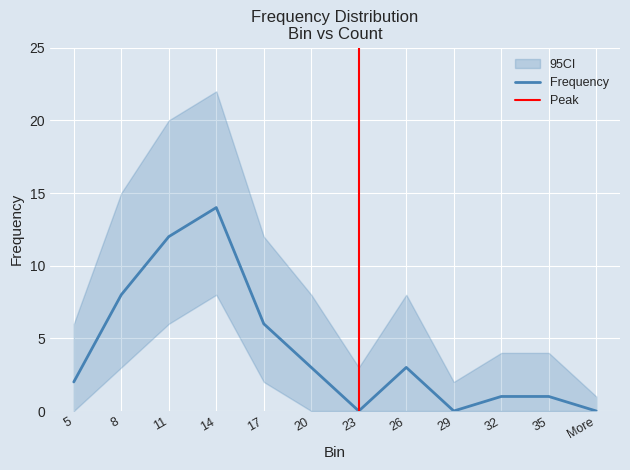

Reading left to right, extract all data points from this chart.

2	8	12	14	6	3	0	3	0	1	1	0